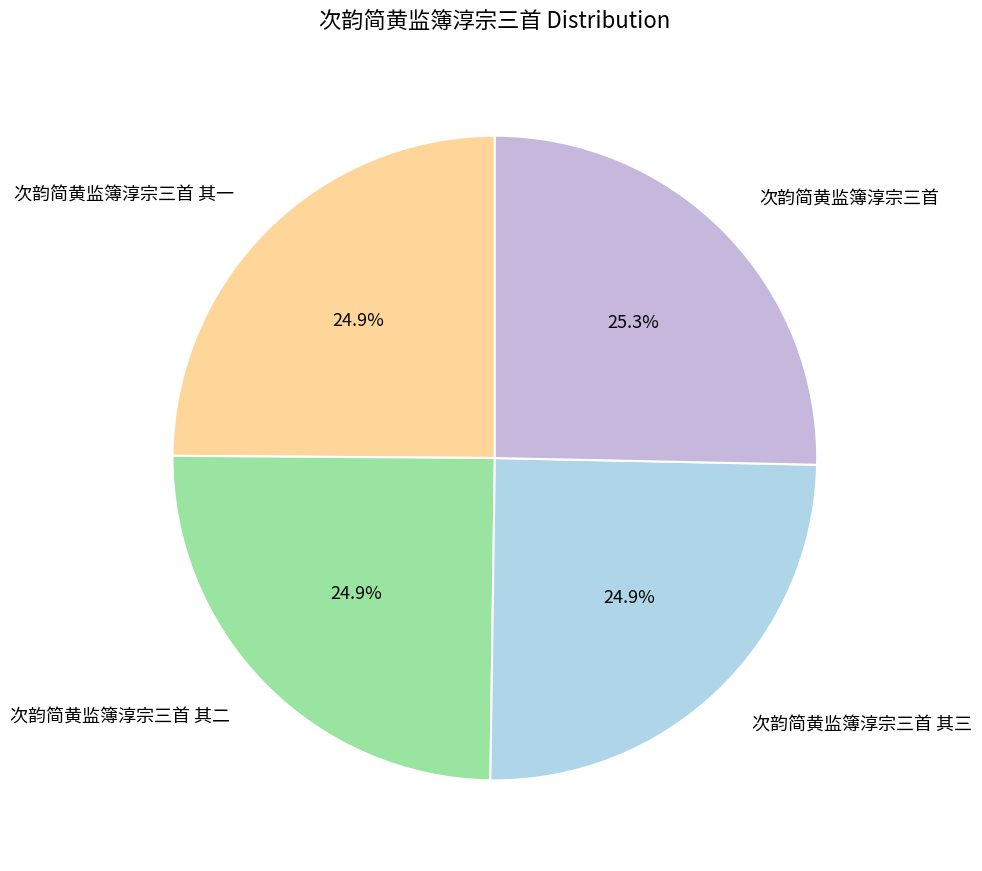

True or false: 次韵简黄监簿淳宗三首 其二 accounts for 25% of the total.

True